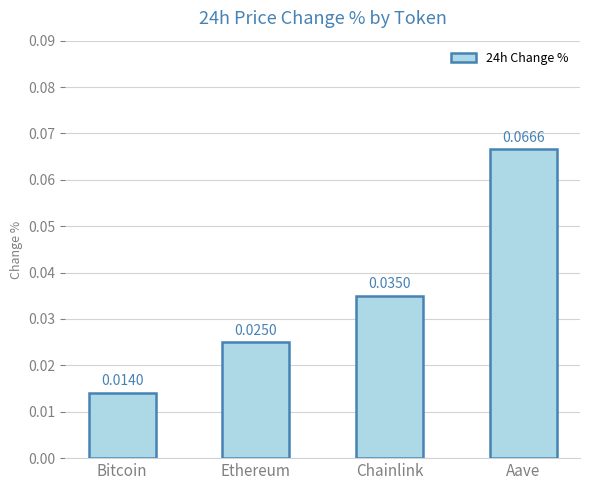

What is the label of the 4th bar from the left?

Aave